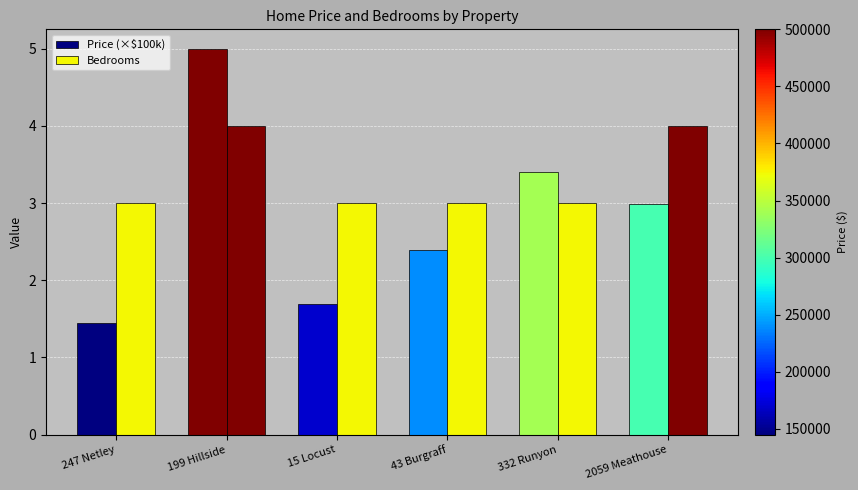

What is the label of the 5th bar from the left?

332 Runyon